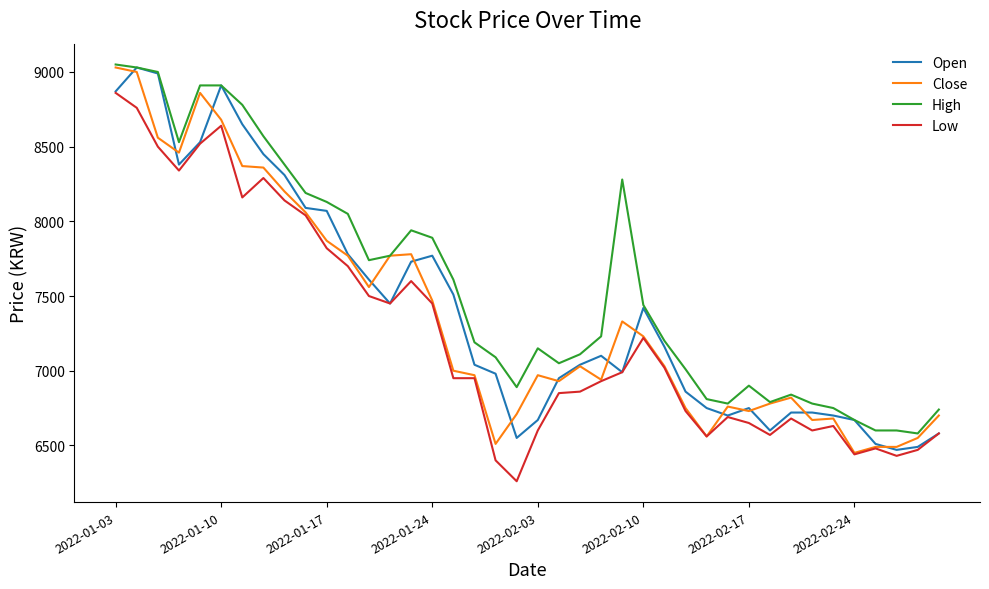

What is the lowest value of the Close series?

6450